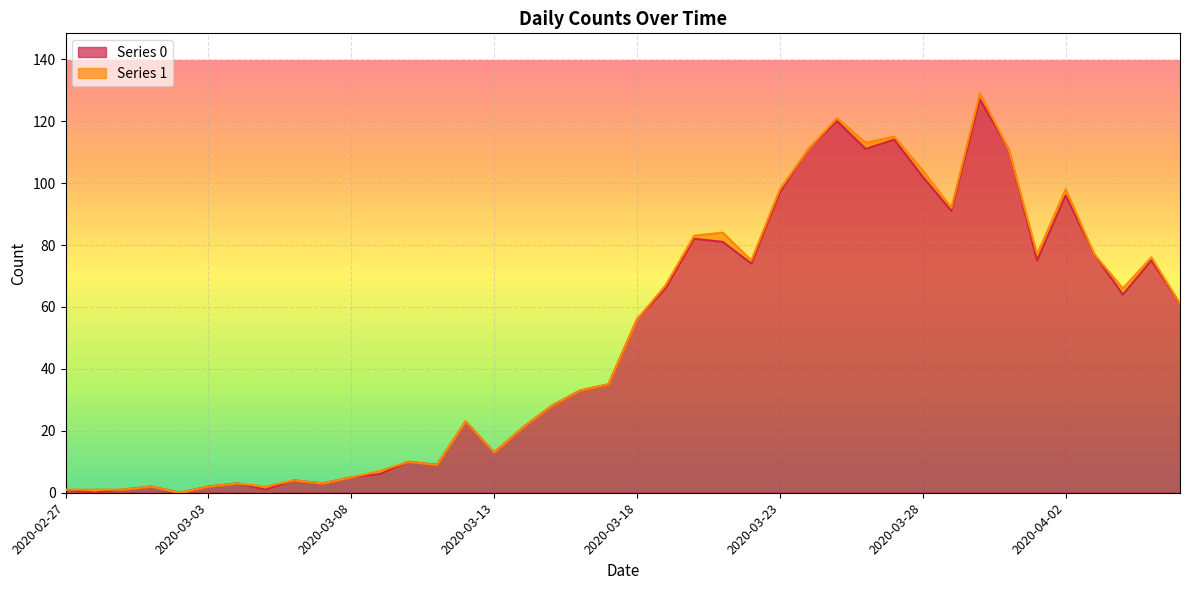

The value at 2020-03-07 is 1. True or false?

False